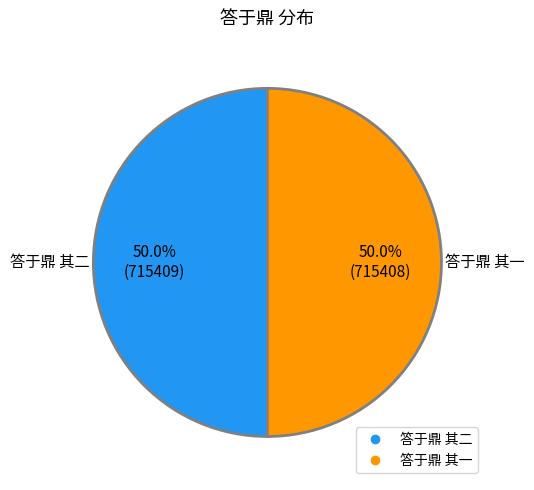

Combined, do 答于鼎 其二 and 答于鼎 其一 account for over 50%?

Yes